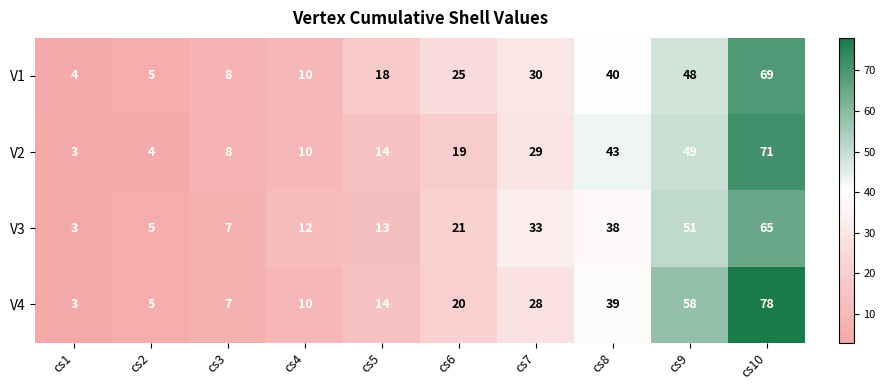

What is the difference between the second highest and minimum values in the V3 series?

48